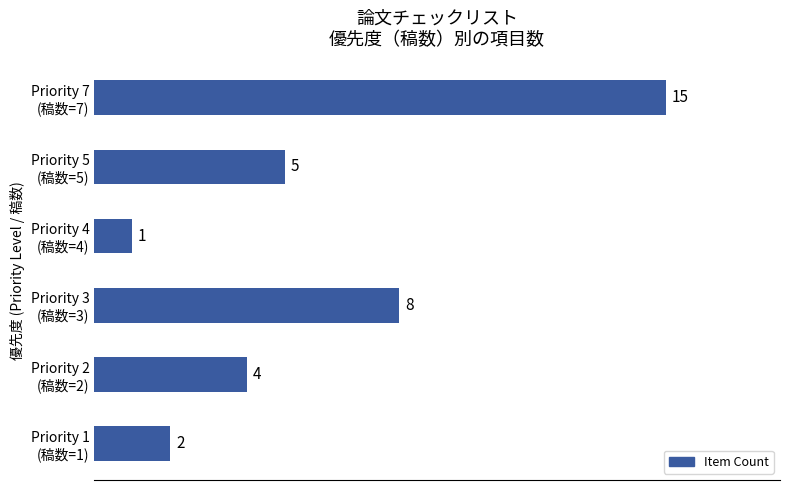

What is the greatest value displayed?

15